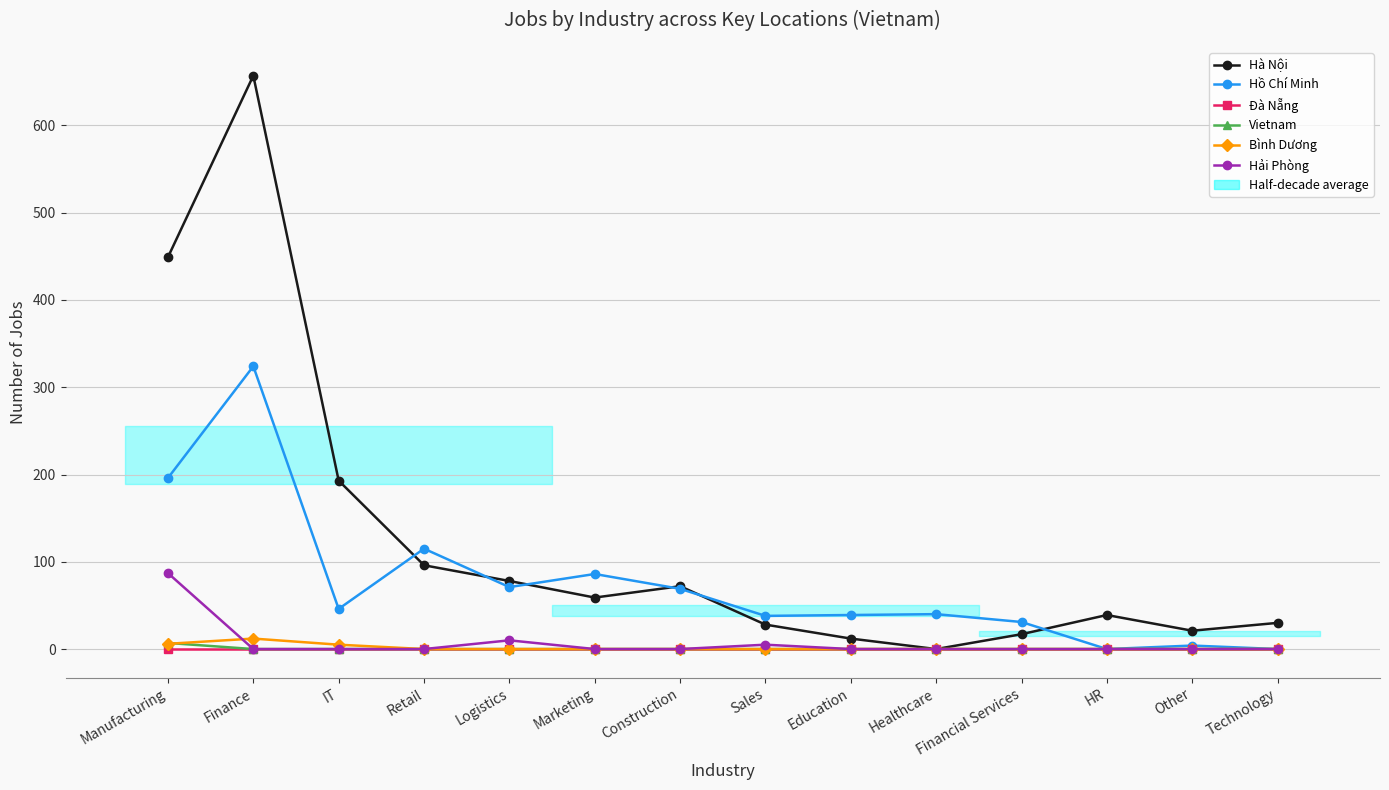

Does the chart display data point markers on the line(s)?

Yes